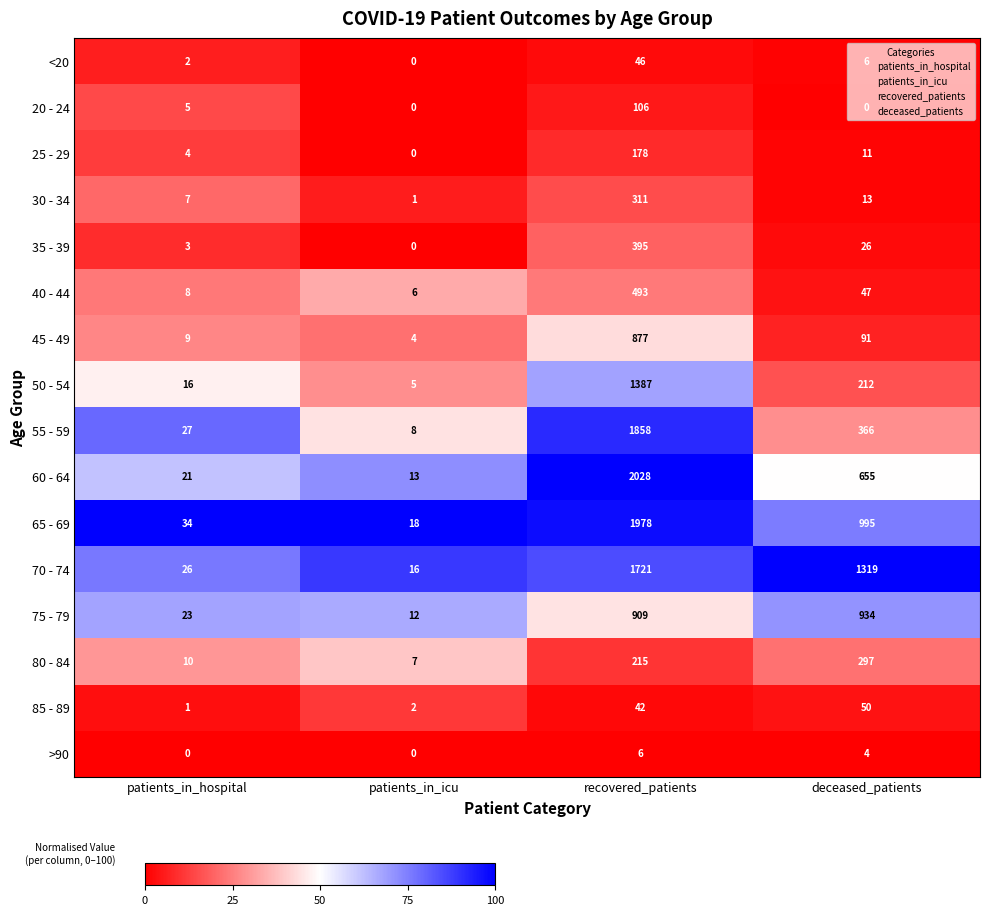

At how many categories does at least one series exceed 0?

4